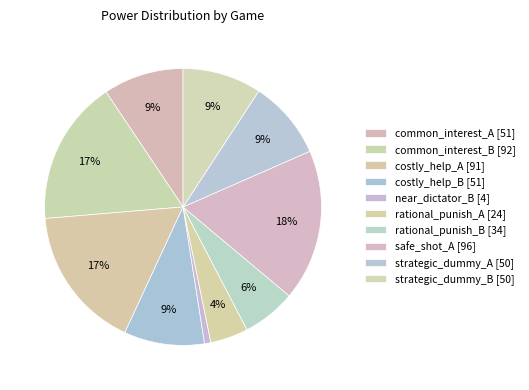

How many slices are in this pie chart?

10